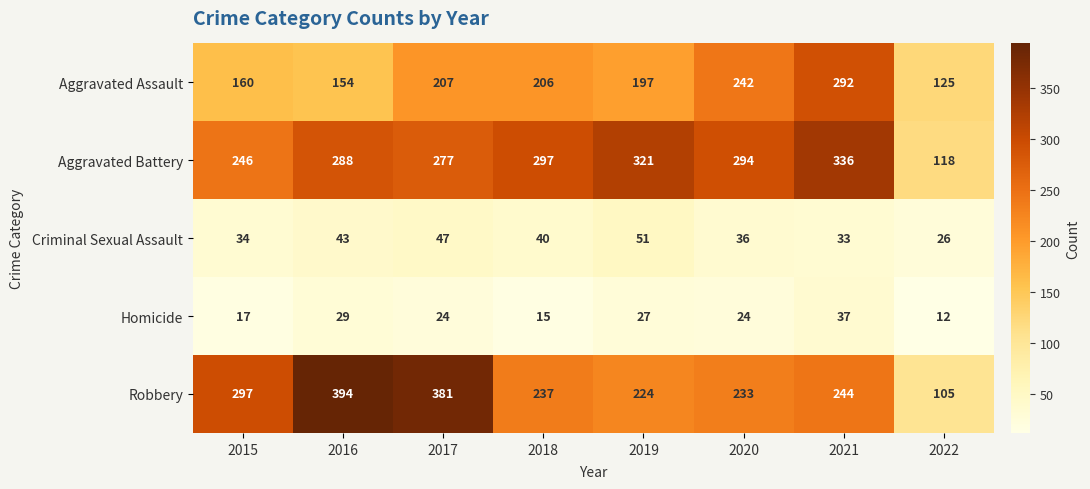

How many series are shown in this chart?

5